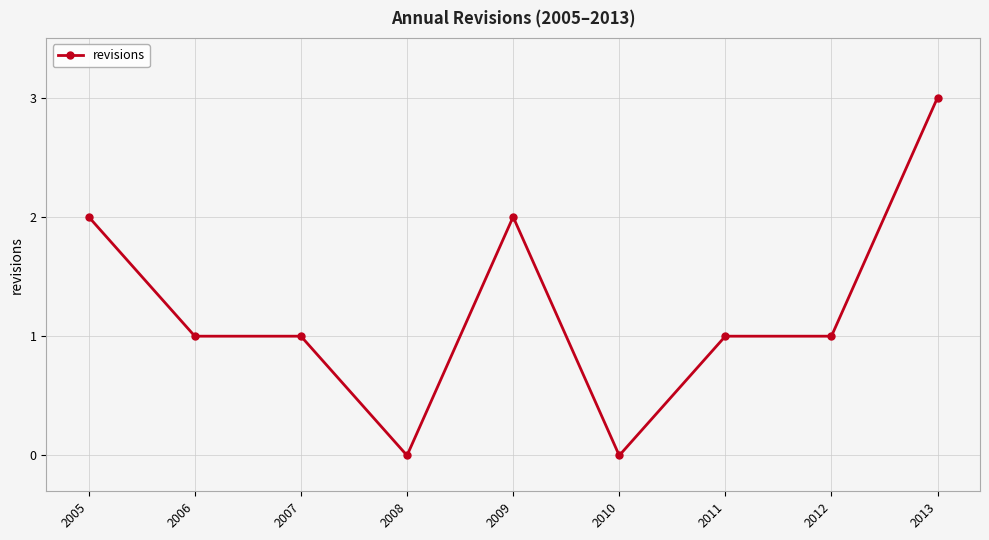

True or false: there are more than 0 points higher than both neighbors.

True